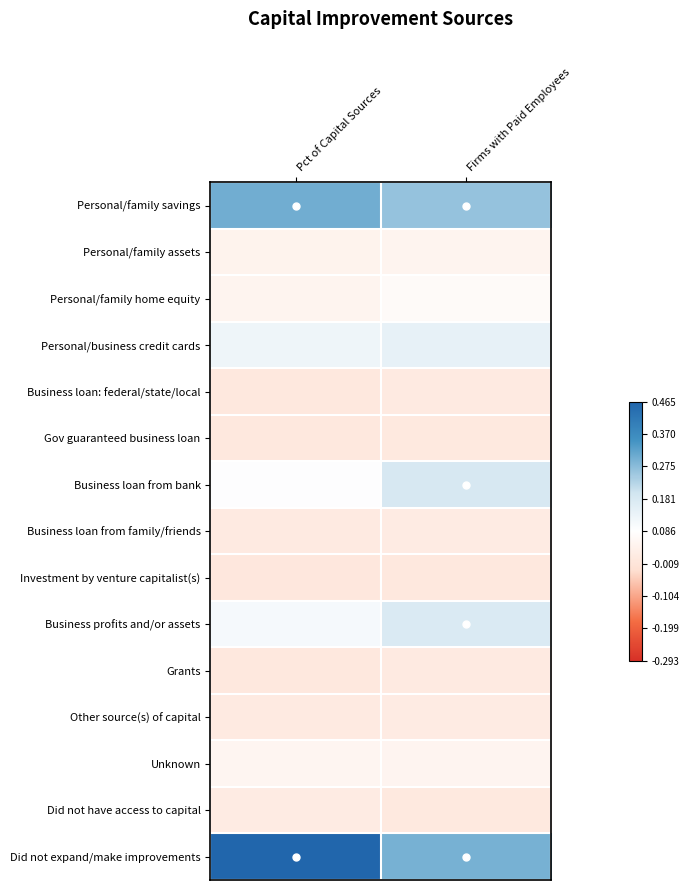

Reading left to right, what are all the values shown in this chart?

Personal/family savings: Pct of Capital Sources=0.2	Firms with Paid Employees=0.2
Personal/family assets: Pct of Capital Sources=-0.0	Firms with Paid Employees=-0.0
Personal/family home equity: Pct of Capital Sources=-0.0	Firms with Paid Employees=-0.0
Personal/business credit cards: Pct of Capital Sources=0.0	Firms with Paid Employees=0.1
Business loan: federal/state/local: Pct of Capital Sources=-0.1	Firms with Paid Employees=-0.1
Gov guaranteed business loan: Pct of Capital Sources=-0.1	Firms with Paid Employees=-0.1
Business loan from bank: Pct of Capital Sources=0.0	Firms with Paid Employees=0.1
Business loan from family/friends: Pct of Capital Sources=-0.1	Firms with Paid Employees=-0.1
Investment by venture capitalist(s): Pct of Capital Sources=-0.1	Firms with Paid Employees=-0.1
Business profits and/or assets: Pct of Capital Sources=0.0	Firms with Paid Employees=0.1
Grants: Pct of Capital Sources=-0.1	Firms with Paid Employees=-0.1
Other source(s) of capital: Pct of Capital Sources=-0.1	Firms with Paid Employees=-0.1
Unknown: Pct of Capital Sources=-0.0	Firms with Paid Employees=-0.0
Did not have access to capital: Pct of Capital Sources=-0.1	Firms with Paid Employees=-0.1
Did not expand/make improvements: Pct of Capital Sources=0.4	Firms with Paid Employees=0.2